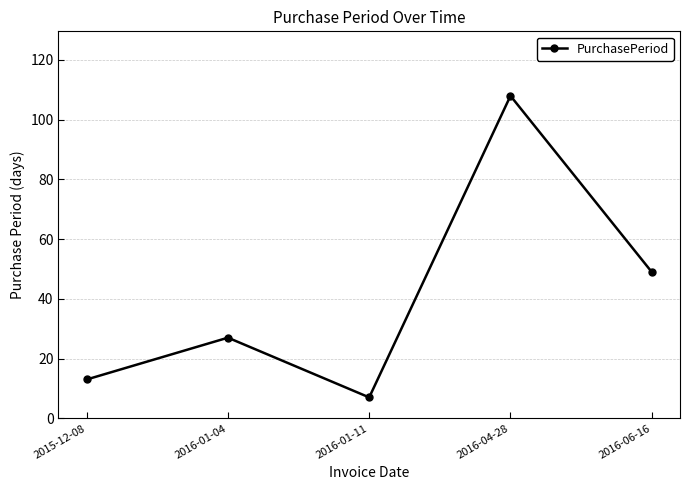

Approximately how many times larger is the value at 2016-04-28 compared to 2016-06-16?

2.2